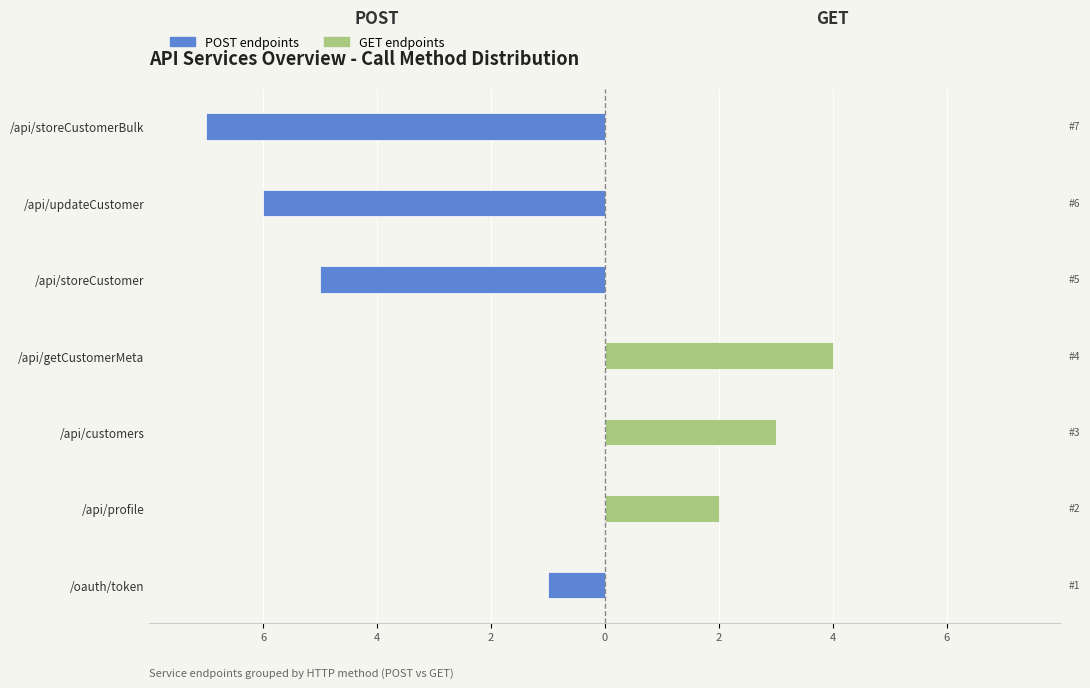

What are all the series names shown in the legend?

GET endpoints, POST endpoints